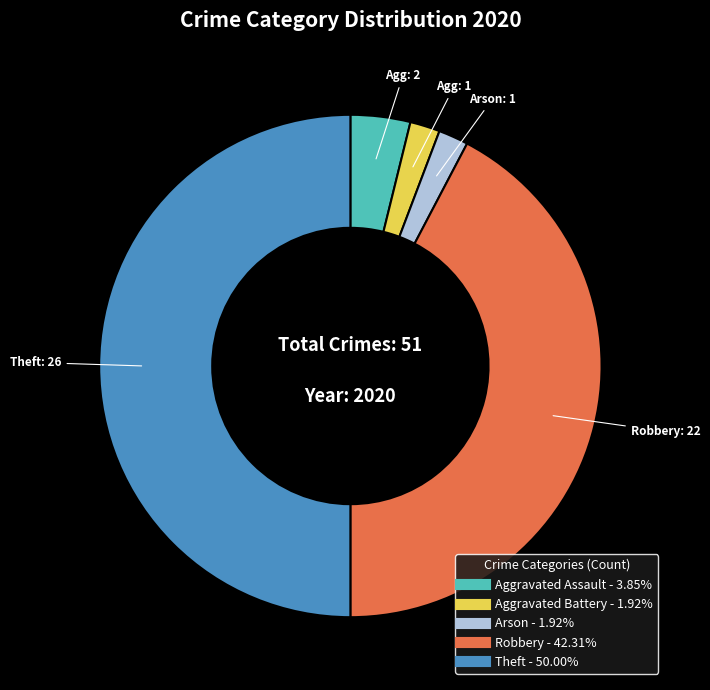

Does Aggravated Assault account for over 50% of the chart?

No